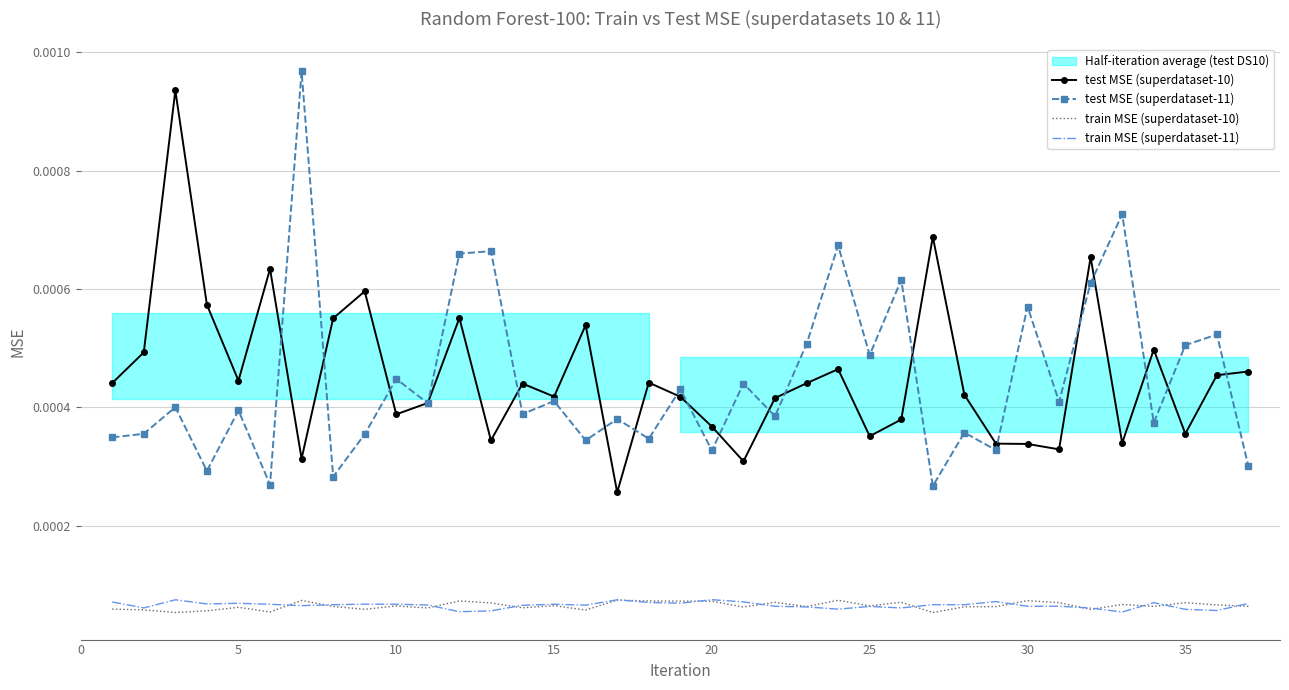

How many lines are shown in the chart?

4